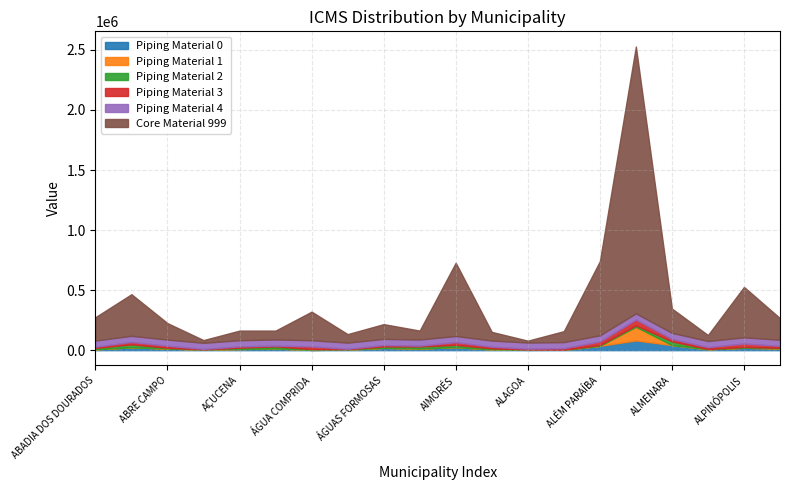

Rank the categories by Core Material 999 value from lowest to highest.

ALAGOA, ACAIACA, ALPERCATA, AGUANIL, AIURUOCA, ÁGUA BOA, ÁGUAS VERMELHAS, AÇUCENA, ALBERTINA, ÁGUAS FORMOSAS, ABRE CAMPO, ALTEROSA, ABADIA DOS DOURADOS, ALMENARA, ÁGUA COMPRIDA, ABAETÉ, ALPINÓPOLIS, AIMORÉS, ALÉM PARAÍBA, ALFENAS